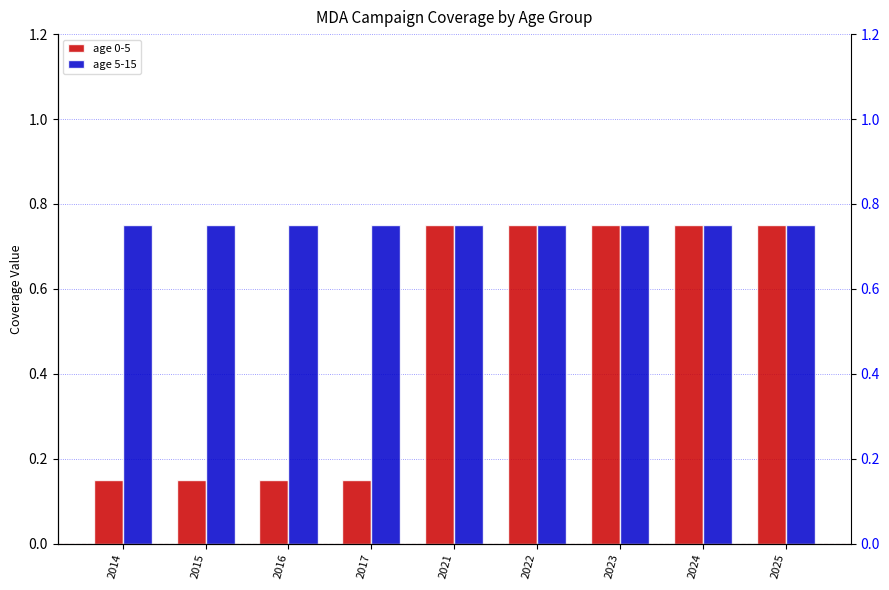

What is the value of the age 0-5 bar at the 5th from the left?

0.8